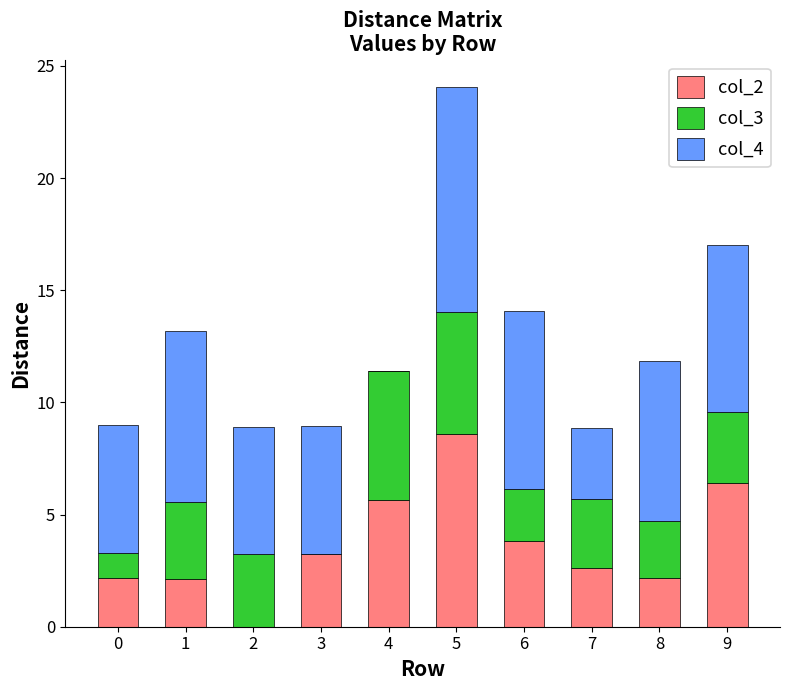

What is the total value across all series at 7?

8.8